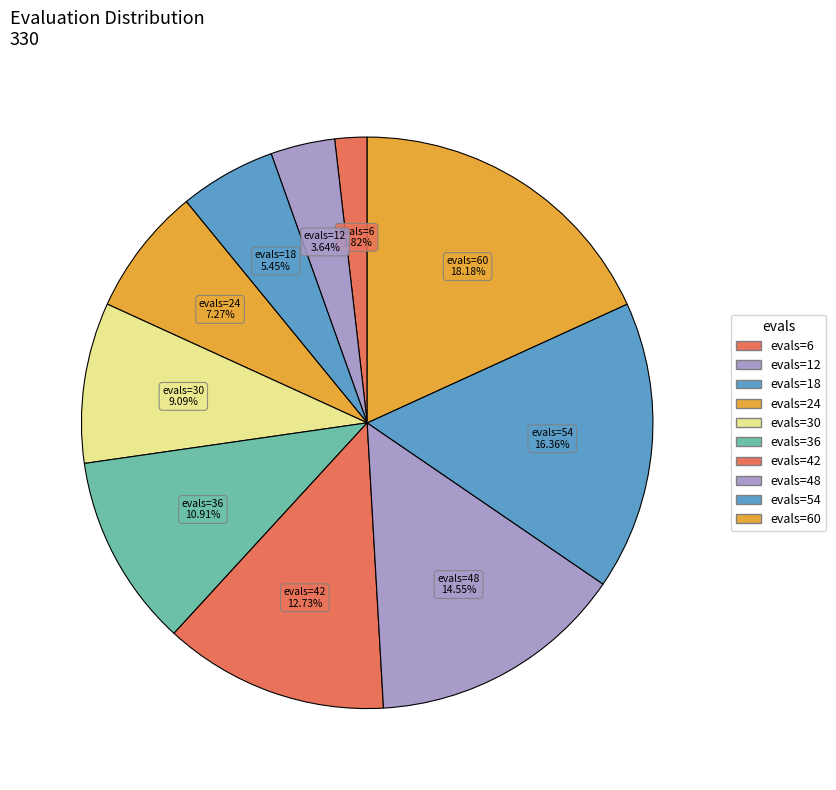

How many segments does this pie chart have?

10